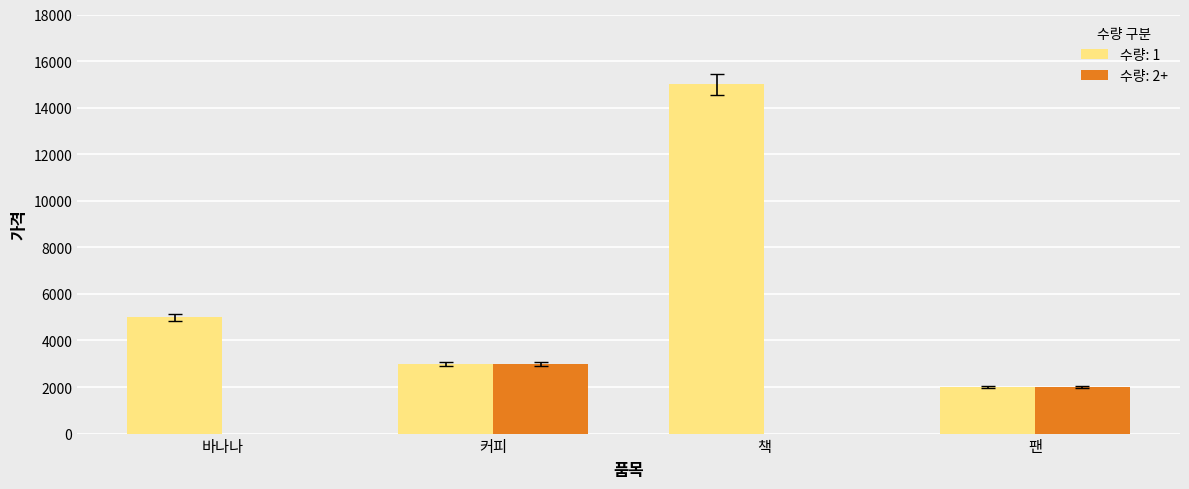

Which series changed the most between 바나나 and 책?

수량: 1